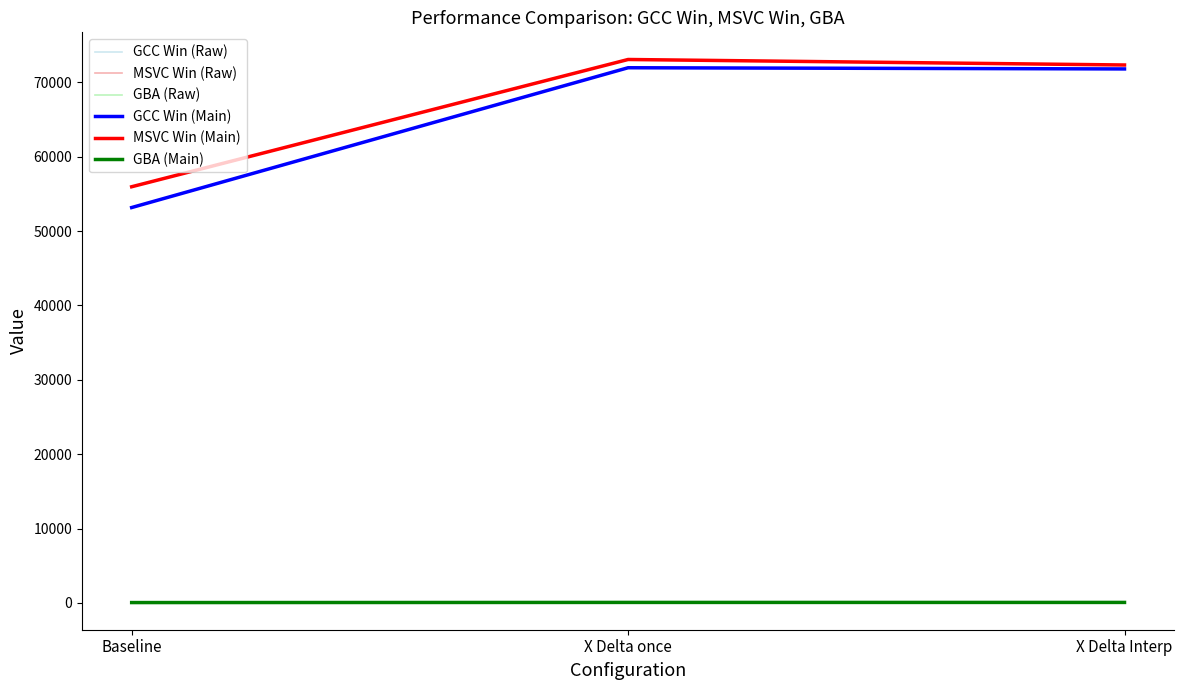

Is this an area chart (filled region under the line)?

No